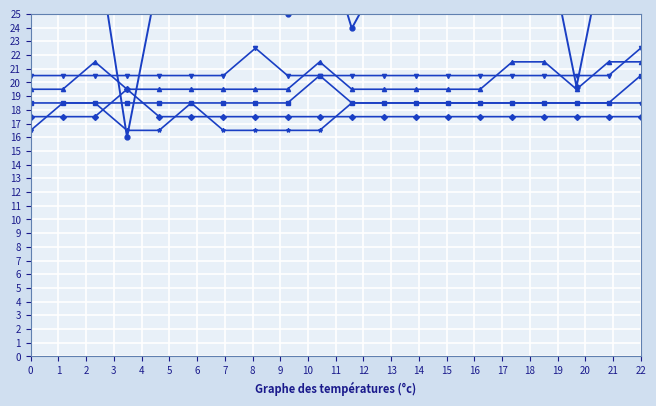

Which series has the largest range (max minus min)?

log_area